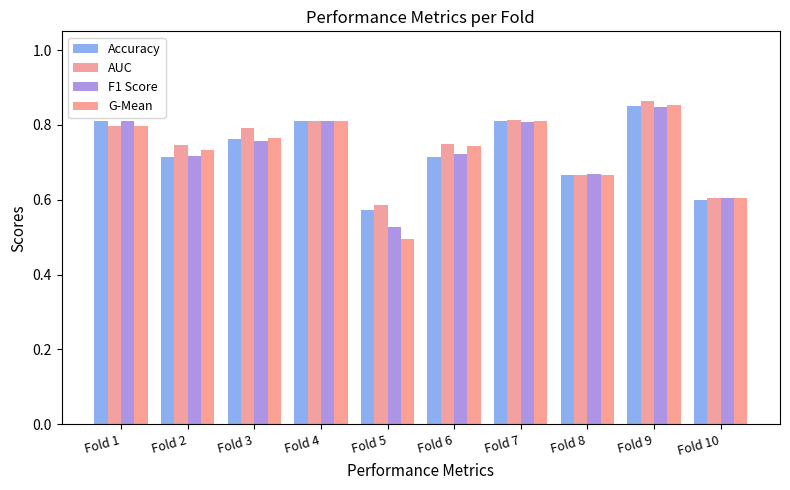

At how many categories does at least one series exceed 0?

10